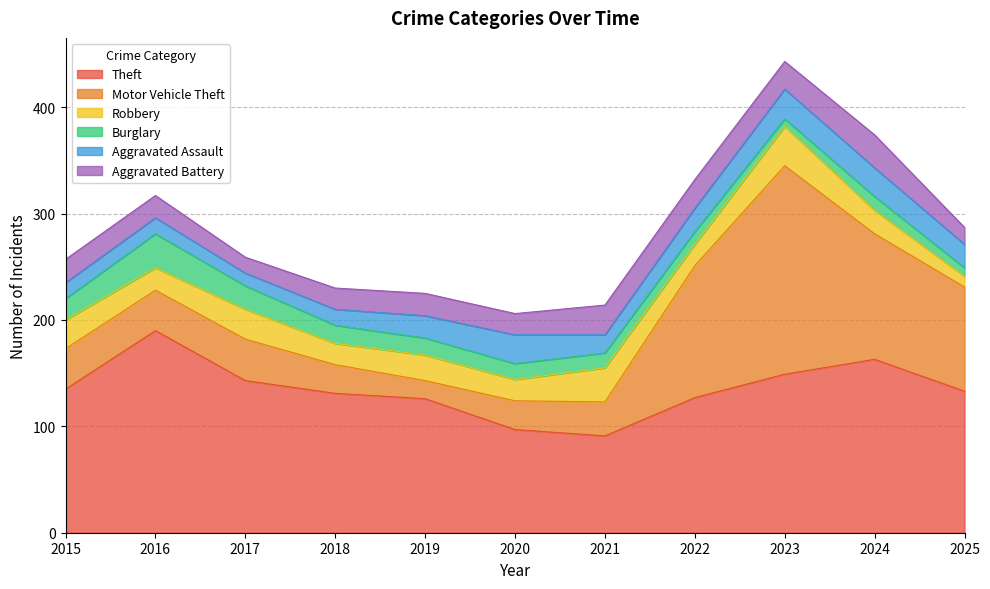

Which has a higher value, 2019 or 2024?

2024